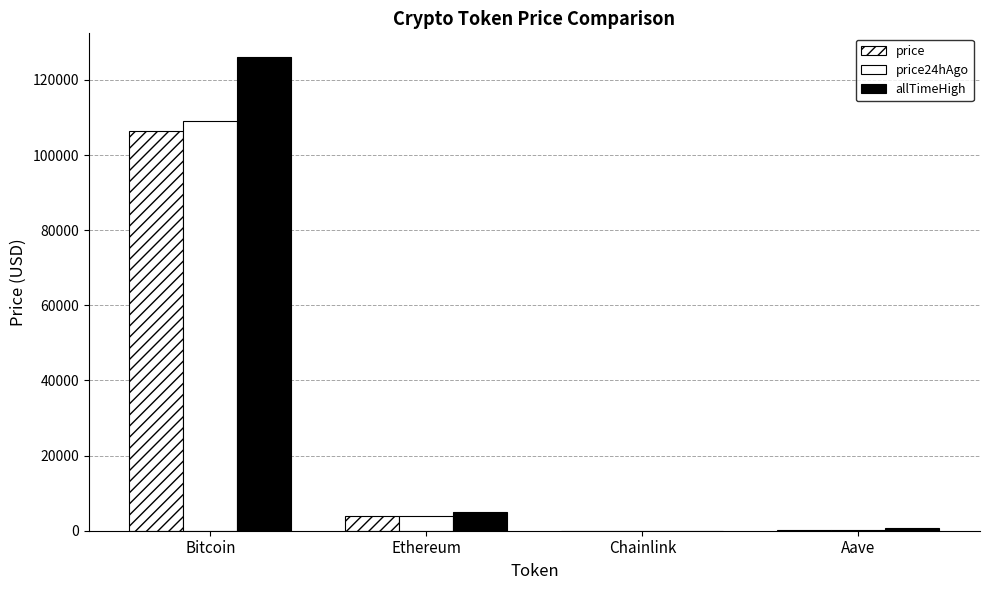

How many data points in allTimeHigh are above 4946?

2